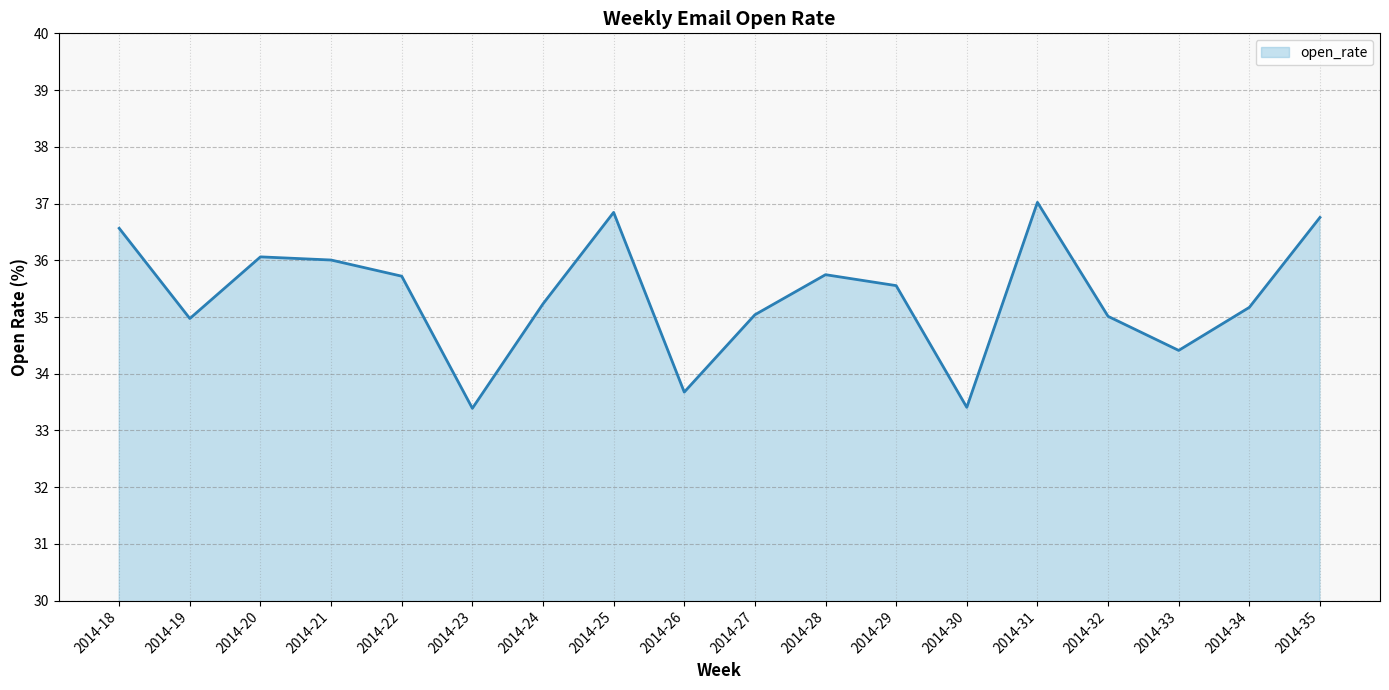

The chart shows a value of 33.4 at 2014-30. True or false?

True